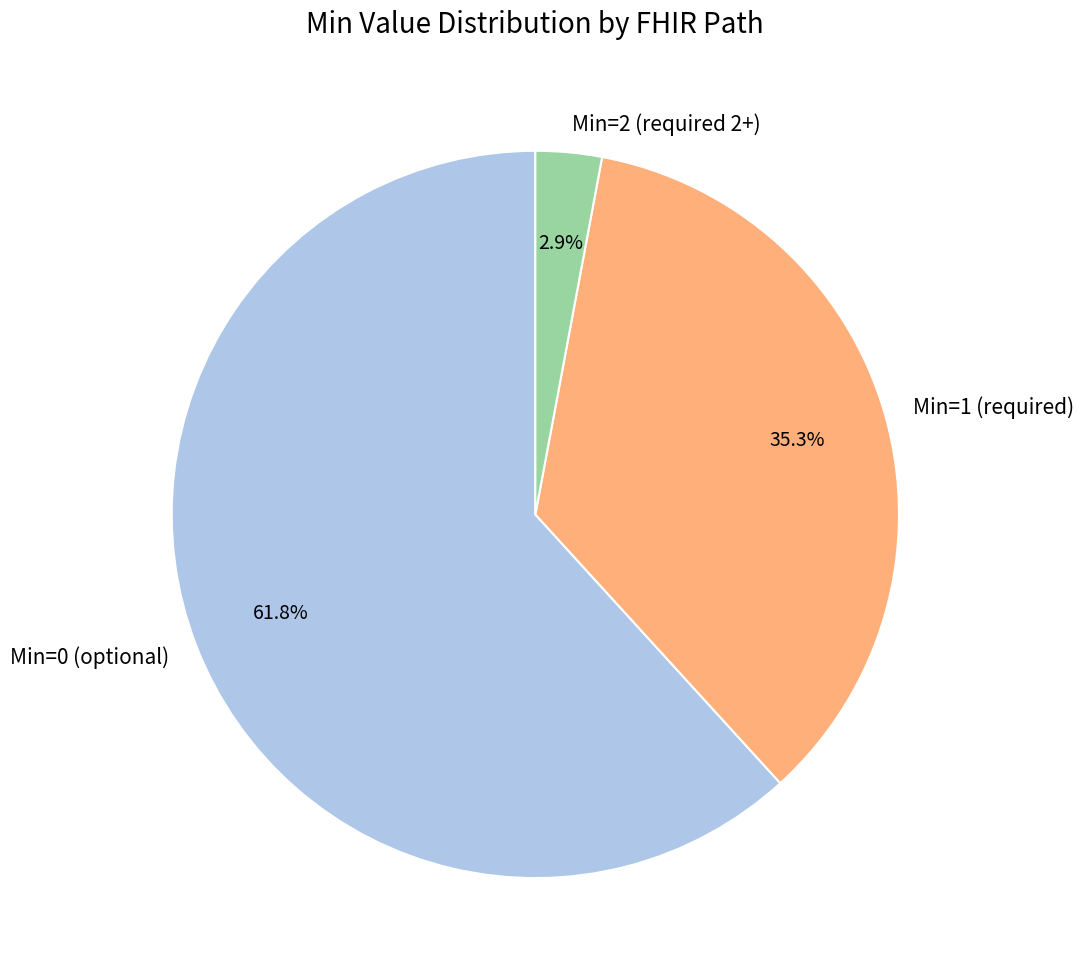

What is the smallest slice in the pie chart?

Min=2 (required 2+)